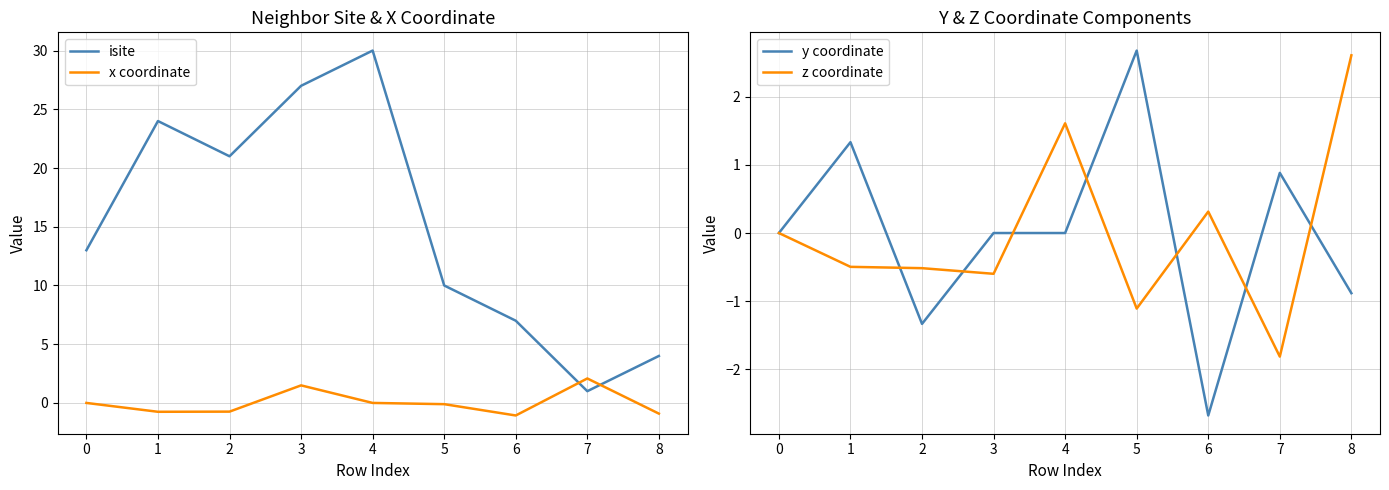

The y coordinate series shows -1.7 at 5. True or false?

False